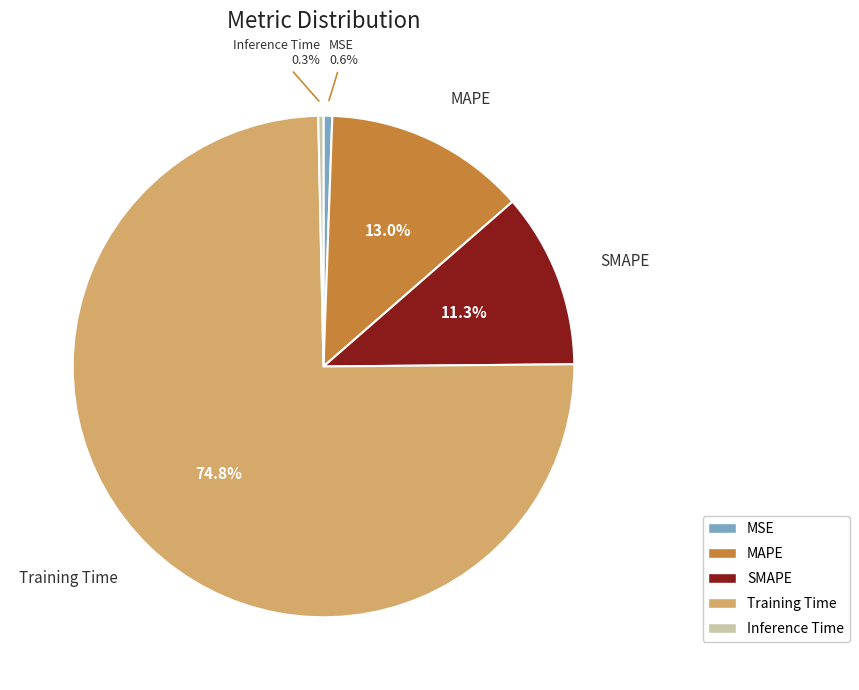

True or false: MSE accounts for 12% of the total.

False